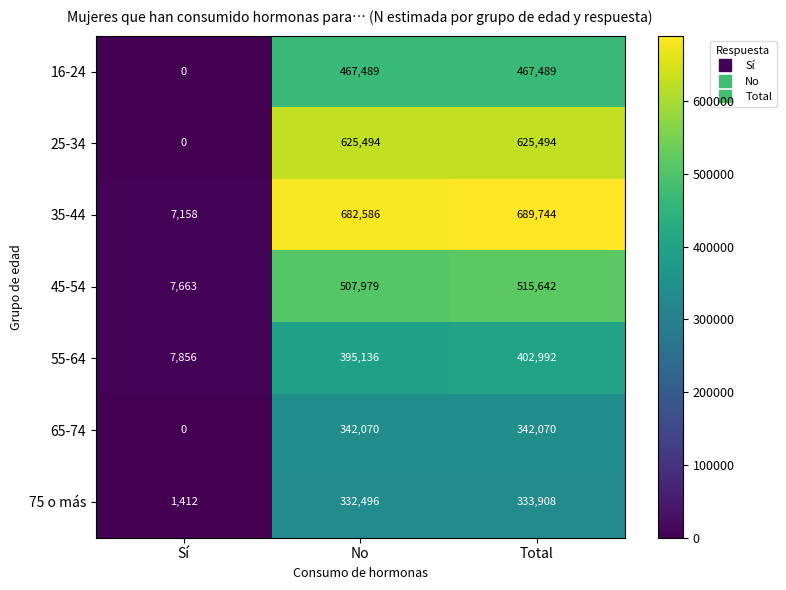

At how many categories does at least one series exceed 36614?

2